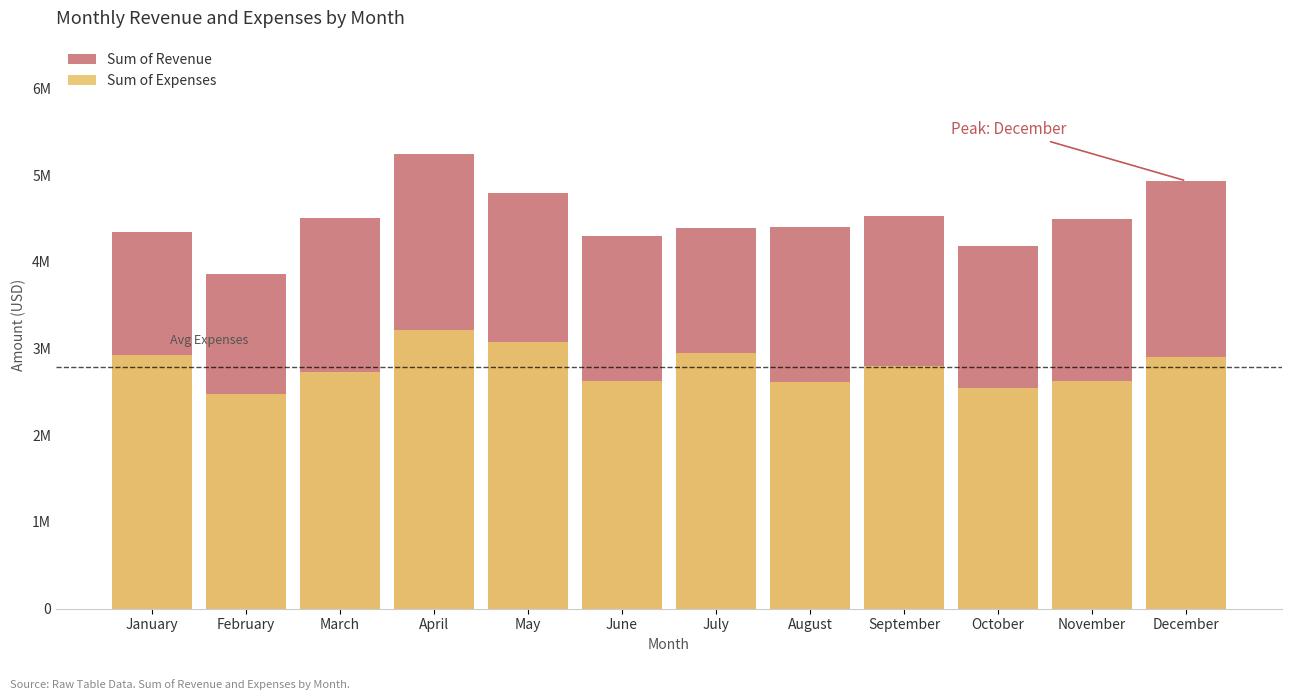

At November, list the series in order from smallest to largest.

Sum of Expenses, Sum of Revenue